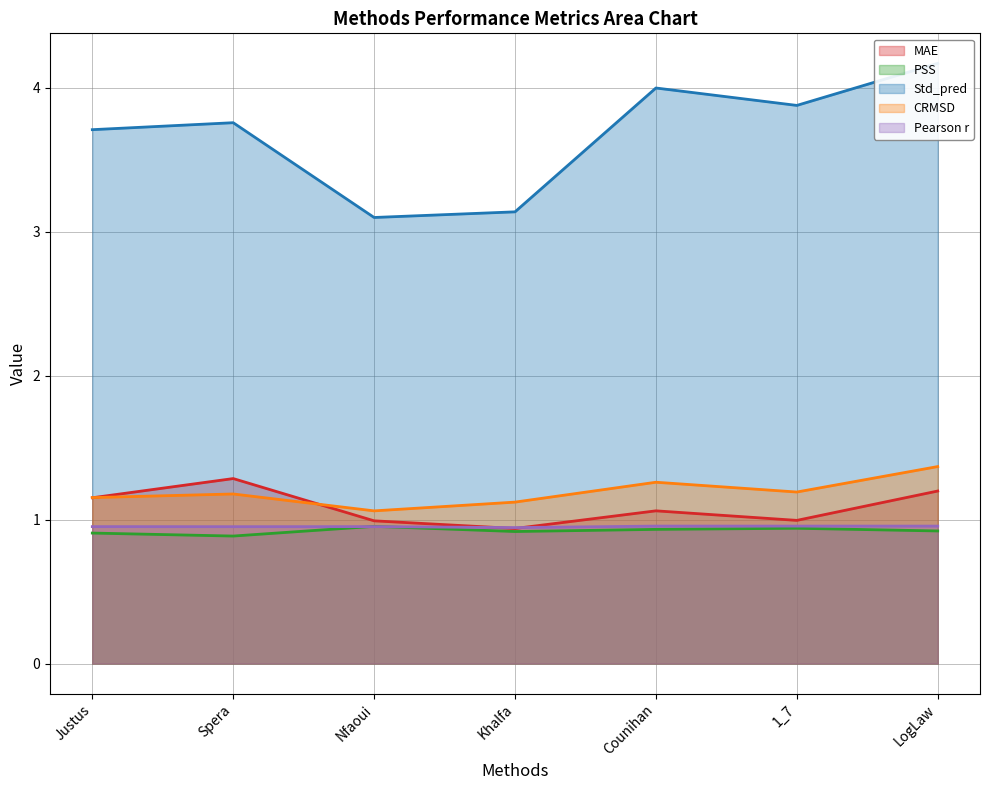

What is the sum of all MAE values?

7.6